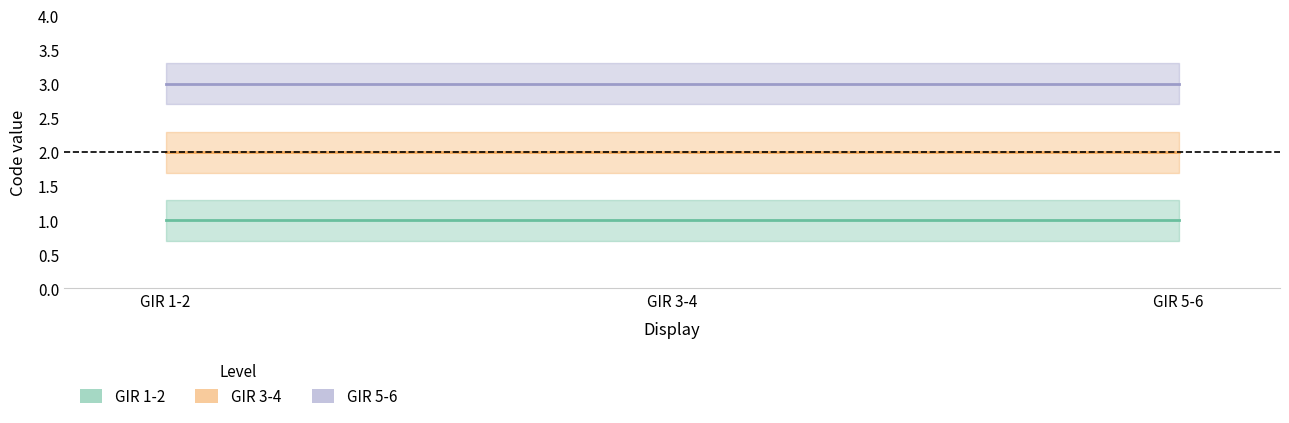

Which series changed the most between GIR 1-2 and GIR 5-6?

GIR 1-2